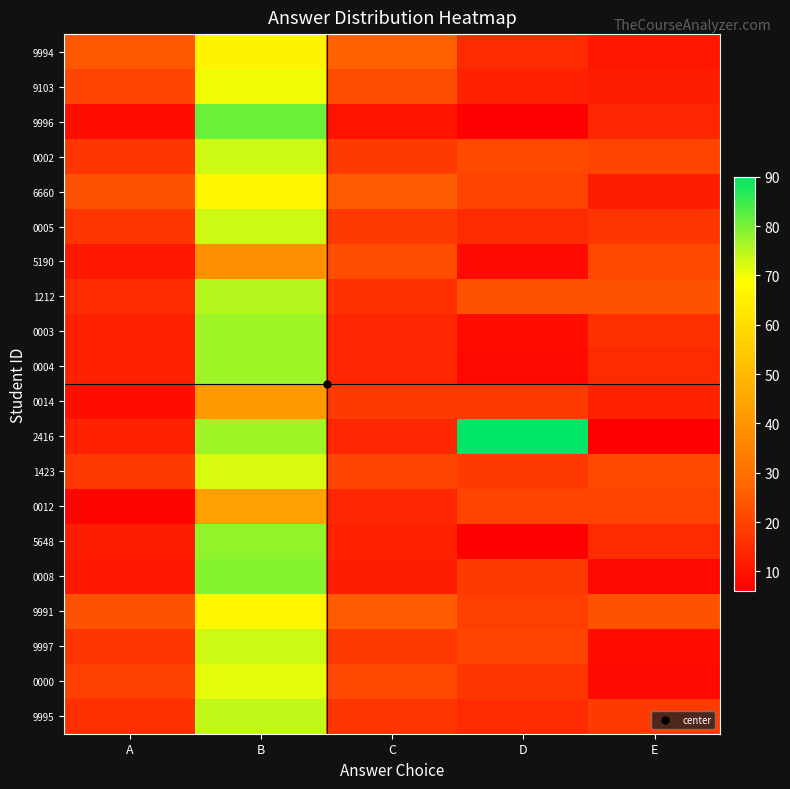

How many series are shown in this chart?

20